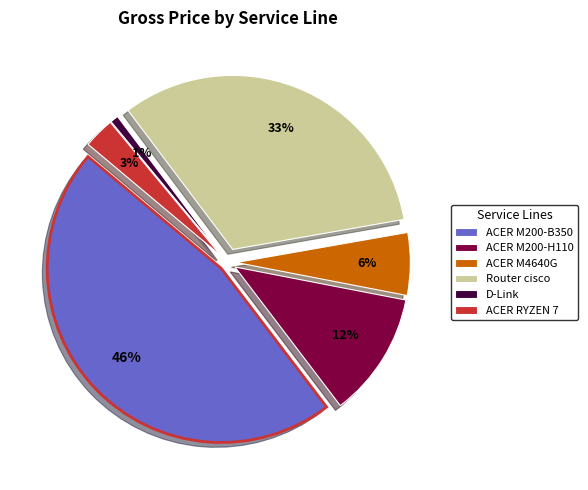

Rank the categories by value from highest to lowest.

Desktop PC : ACERVERITON M200-B350, Router : cisco, Desktop PC : ACERVERITON M200-H110, Desktop PC : ACERVERITON M4640G, Desktop PC: ACER AMD RYZEN 7 5700G, Other network equipment : D-Link